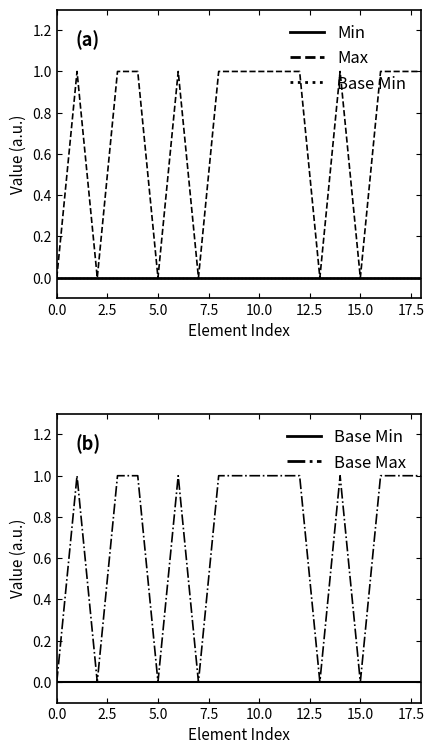

Which series has the widest spread of values?

Max